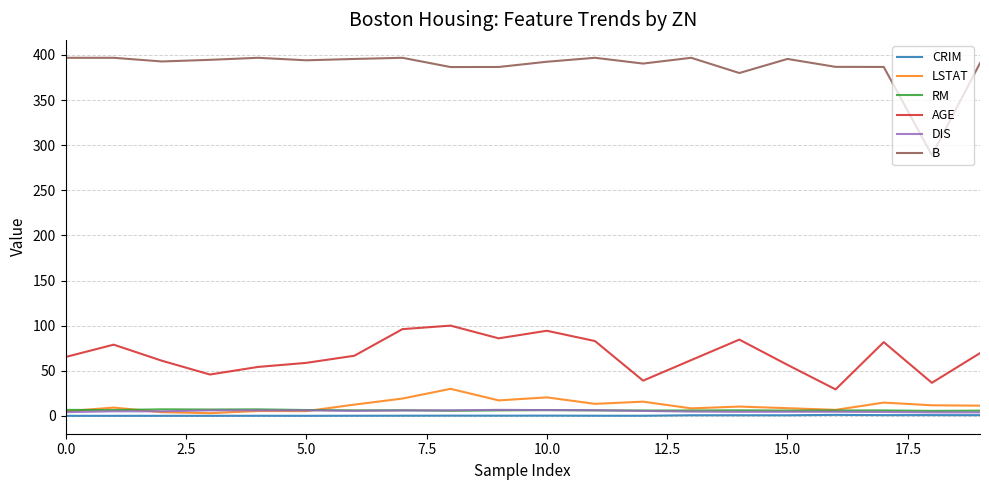

Which series has the widest spread of values?

B